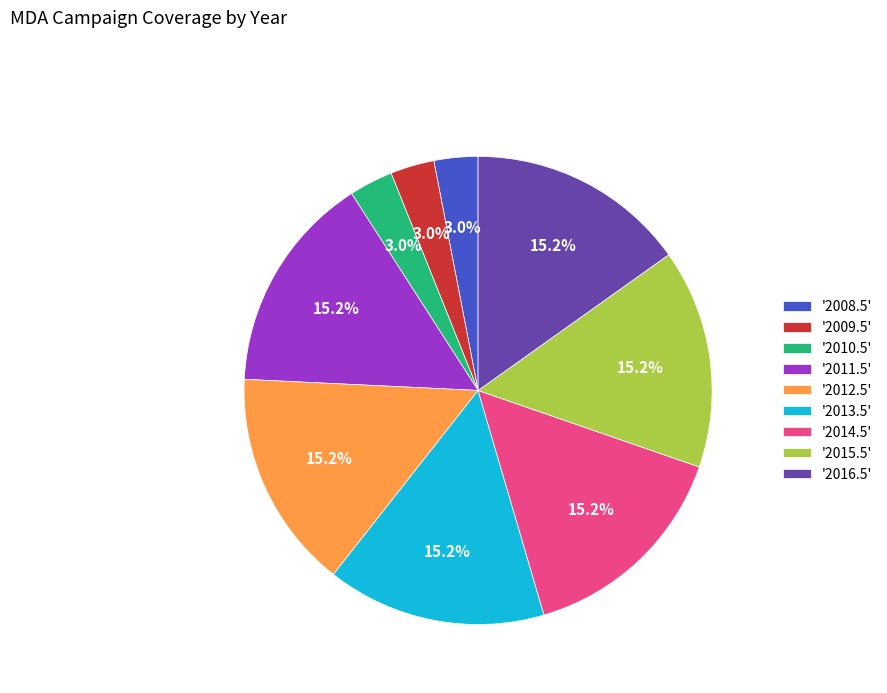

Between '2010.5' and '2012.5', which is larger?

'2012.5'